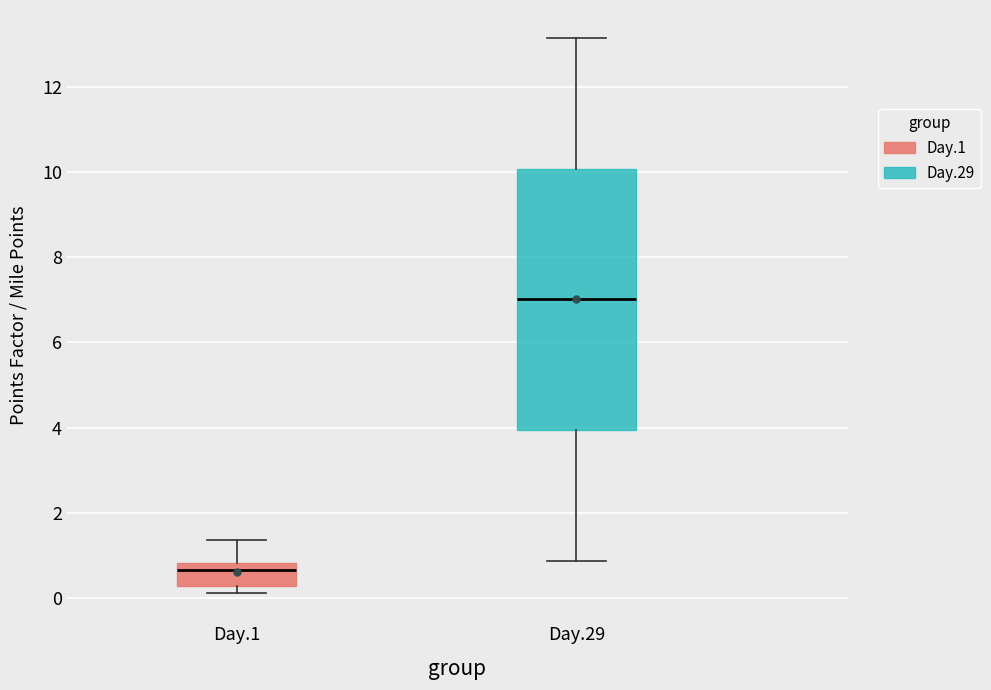

Which box is the tallest, from its lower edge to its upper edge?

Day.29